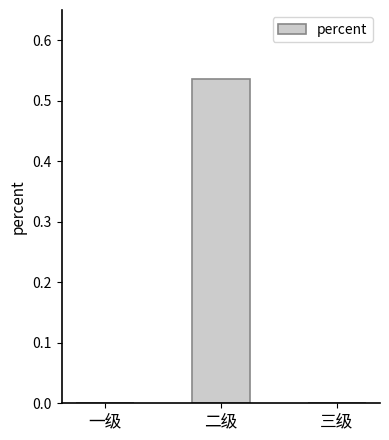

How many series are shown in this chart?

1